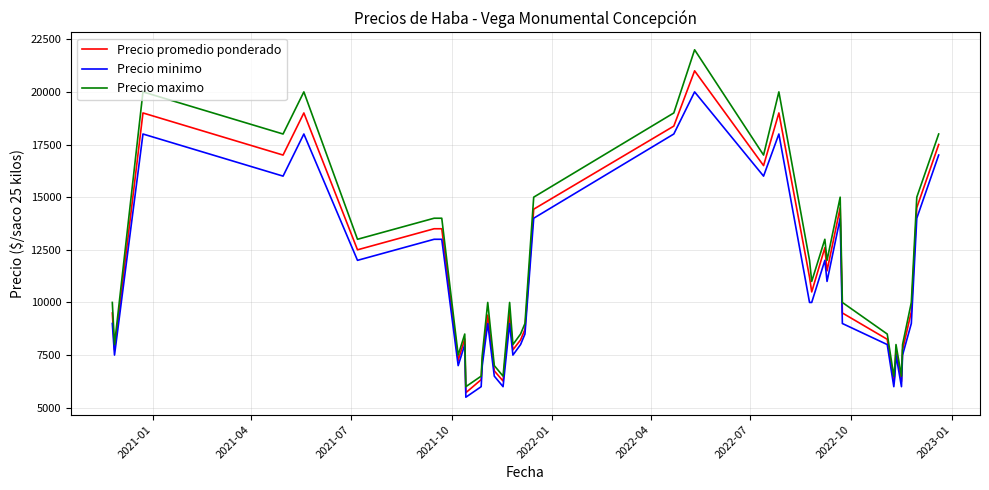

Does the chart have visible grid lines?

Yes